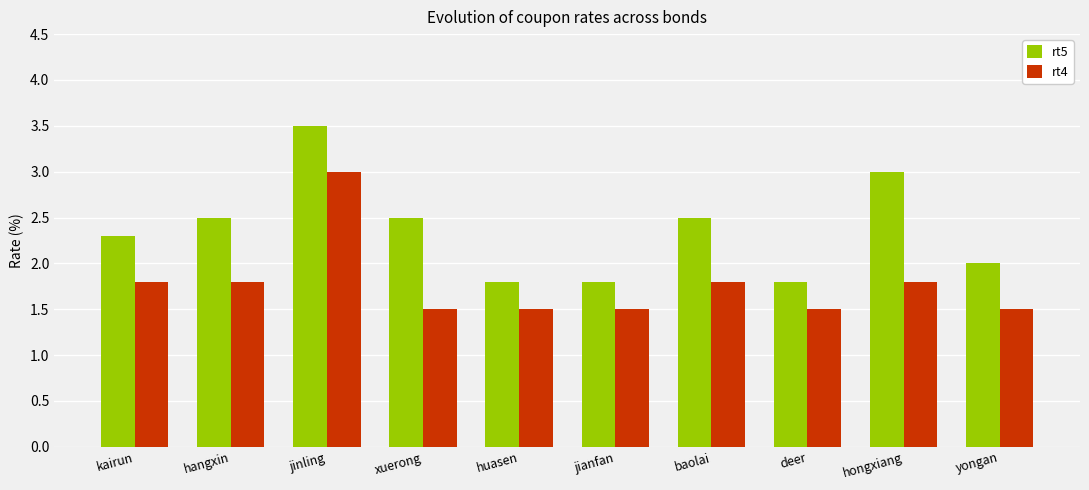

What are all the series names shown in the legend?

rt5, rt4